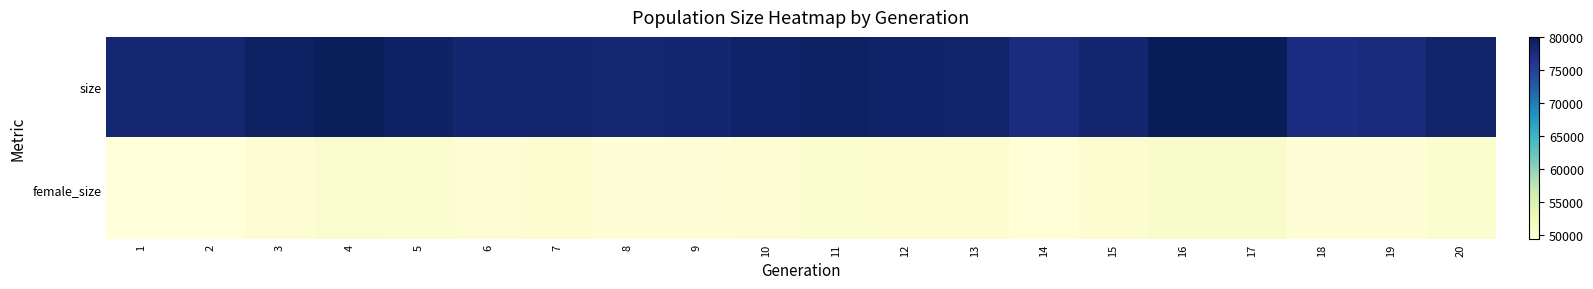

List the series in order of their peak value, lowest first.

female_size, size